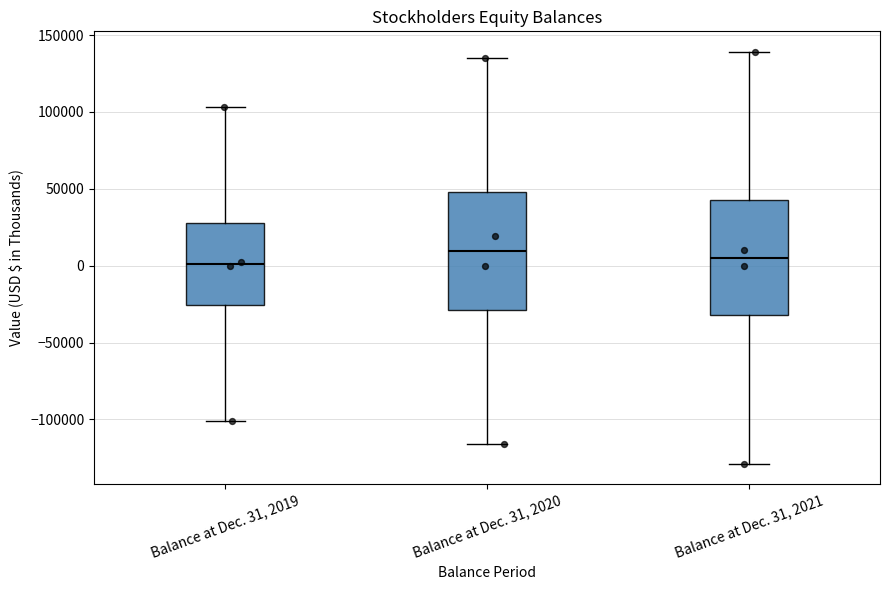

Reading left to right, transcribe this box plot: for each box, give where its median line is, the range the box spans, and where its two whiskers end, as read against the y-axis. The values are not printed on the chart, so give them approximately, as read against the axis.

Balance at Dec. 31, 2019: median 0, box -25000 to 30000, whiskers -100000 to 105000
Balance at Dec. 31, 2020: median 10000, box -30000 to 50000, whiskers -115000 to 135000
Balance at Dec. 31, 2021: median 5000, box -30000 to 45000, whiskers -130000 to 140000